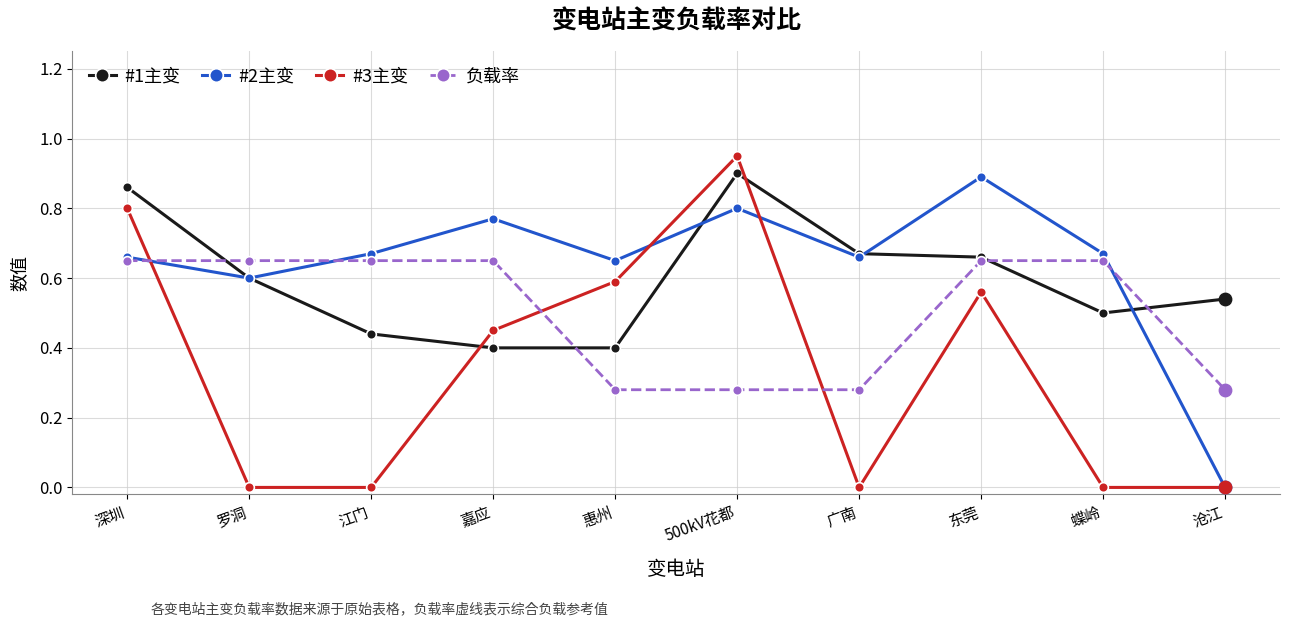

Which series has the largest total across all categories?

#2主变